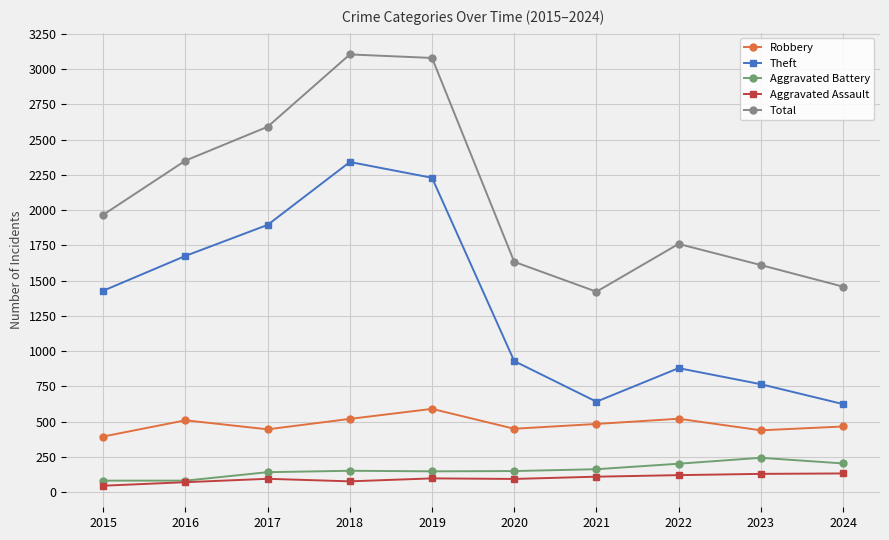

At how many categories does at least one series exceed 273?

10